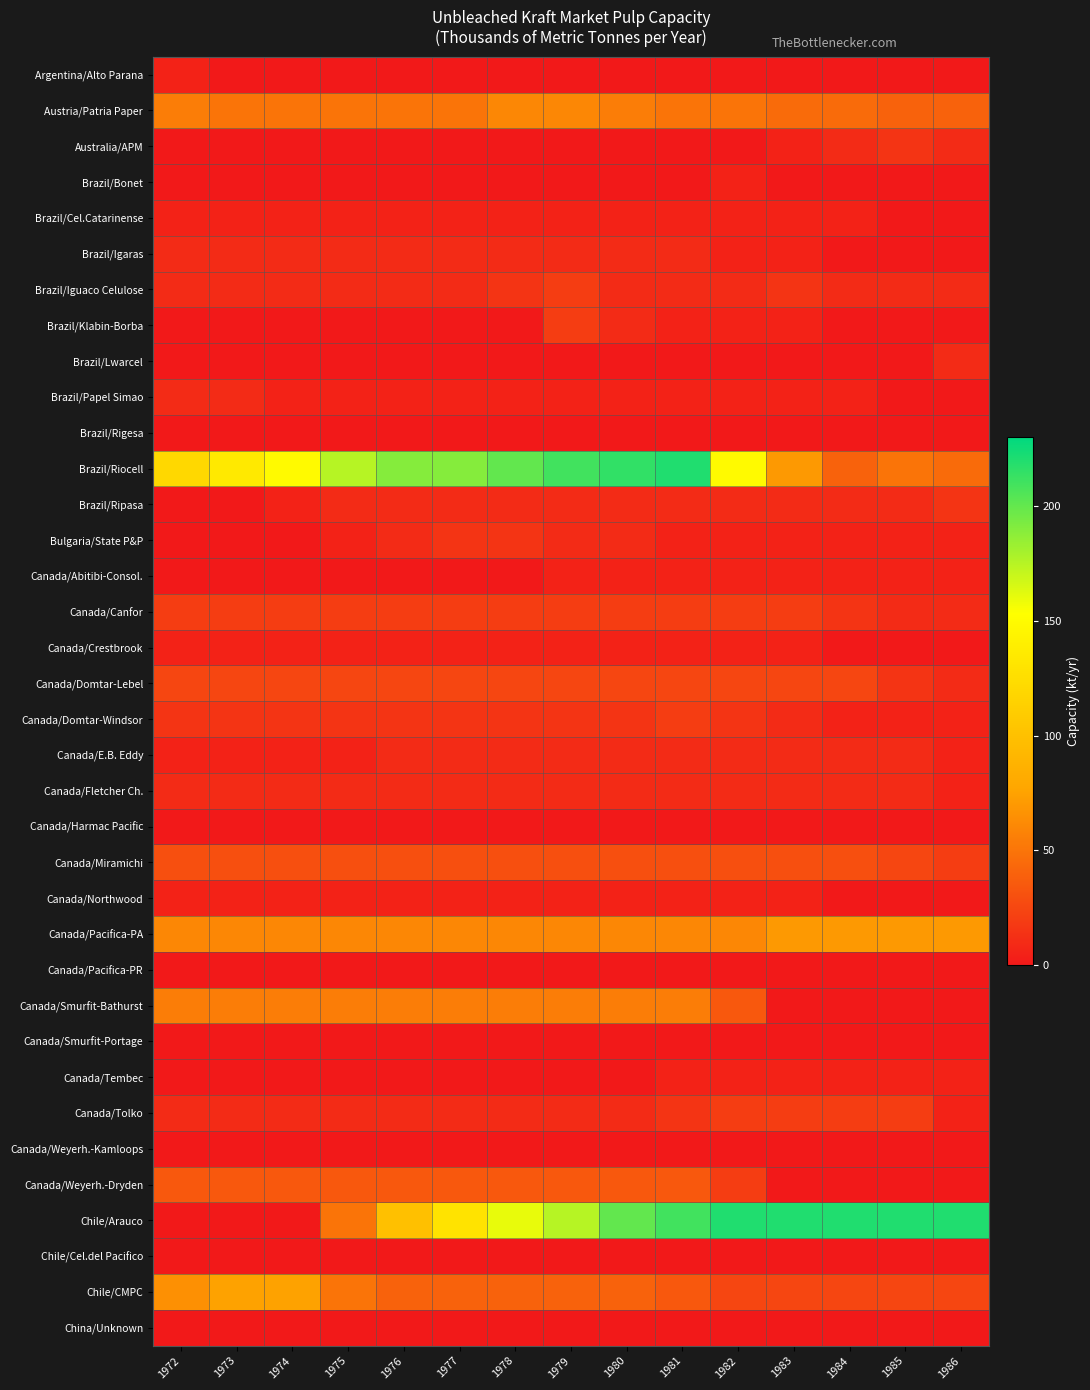

Reading left to right, what are all the values shown in this chart?

Argentina/Alto Parana: 1972=5	1973=0	1974=0	1975=0	1976=0	1977=0	1978=0	1979=0	1980=0	1981=0	1982=0	1983=0	1984=0	1985=0	1986=0
Austria/Patria Paper: 1972=55	1973=50	1974=50	1975=50	1976=50	1977=50	1978=60	1979=60	1980=55	1981=50	1982=50	1983=45	1984=45	1985=40	1986=40
Australia/APM: 1972=0	1973=0	1974=0	1975=0	1976=0	1977=0	1978=0	1979=0	1980=0	1981=0	1982=0	1983=5	1984=10	1985=15	1986=10
Brazil/Bonet: 1972=0	1973=0	1974=0	1975=0	1976=0	1977=0	1978=0	1979=0	1980=0	1981=0	1982=5	1983=0	1984=0	1985=0	1986=0
Brazil/Cel.Catarinense: 1972=5	1973=5	1974=5	1975=5	1976=5	1977=5	1978=5	1979=5	1980=5	1981=5	1982=5	1983=5	1984=5	1985=0	1986=0
Brazil/Igaras: 1972=10	1973=10	1974=10	1975=10	1976=10	1977=10	1978=10	1979=10	1980=10	1981=10	1982=5	1983=5	1984=0	1985=0	1986=0
Brazil/Iguaco Celulose: 1972=10	1973=10	1974=10	1975=10	1976=10	1977=10	1978=15	1979=20	1980=10	1981=10	1982=10	1983=15	1984=10	1985=10	1986=10
Brazil/Klabin-Borba: 1972=0	1973=0	1974=0	1975=0	1976=0	1977=0	1978=0	1979=20	1980=10	1981=5	1982=5	1983=5	1984=0	1985=0	1986=0
Brazil/Lwarcel: 1972=0	1973=0	1974=0	1975=0	1976=0	1977=0	1978=0	1979=0	1980=0	1981=0	1982=0	1983=0	1984=0	1985=0	1986=10
Brazil/Papel Simao: 1972=10	1973=10	1974=5	1975=5	1976=5	1977=5	1978=5	1979=5	1980=5	1981=5	1982=5	1983=5	1984=5	1985=0	1986=0
Brazil/Rigesa: 1972=0	1973=0	1974=0	1975=0	1976=0	1977=0	1978=0	1979=0	1980=0	1981=0	1982=0	1983=0	1984=0	1985=0	1986=0
Brazil/Riocell: 1972=120	1973=135	1974=150	1975=175	1976=190	1977=190	1978=200	1979=210	1980=215	1981=220	1982=150	1983=70	1984=40	1985=50	1986=45
Brazil/Ripasa: 1972=0	1973=0	1974=5	1975=10	1976=10	1977=10	1978=10	1979=10	1980=10	1981=10	1982=10	1983=10	1984=10	1985=10	1986=15
Bulgaria/State P&P: 1972=0	1973=0	1974=0	1975=5	1976=10	1977=15	1978=15	1979=10	1980=10	1981=5	1982=5	1983=5	1984=5	1985=5	1986=5
Canada/Abitibi-Consol.: 1972=0	1973=0	1974=0	1975=0	1976=0	1977=0	1978=0	1979=5	1980=5	1981=5	1982=5	1983=5	1984=5	1985=5	1986=5
Canada/Canfor: 1972=20	1973=20	1974=20	1975=20	1976=20	1977=20	1978=20	1979=20	1980=20	1981=20	1982=20	1983=20	1984=15	1985=10	1986=10
Canada/Crestbrook: 1972=5	1973=5	1974=5	1975=5	1976=5	1977=5	1978=5	1979=5	1980=5	1981=5	1982=5	1983=5	1984=0	1985=0	1986=0
Canada/Domtar-Lebel: 1972=25	1973=25	1974=25	1975=25	1976=25	1977=25	1978=25	1979=25	1980=25	1981=25	1982=25	1983=25	1984=25	1985=15	1986=10
Canada/Domtar-Windsor: 1972=15	1973=15	1974=15	1975=15	1976=15	1977=15	1978=15	1979=15	1980=15	1981=20	1982=15	1983=10	1984=5	1985=5	1986=5
Canada/E.B. Eddy: 1972=5	1973=5	1974=5	1975=5	1976=10	1977=10	1978=10	1979=10	1980=10	1981=10	1982=10	1983=10	1984=10	1985=10	1986=5
Canada/Fletcher Ch.: 1972=10	1973=10	1974=10	1975=10	1976=10	1977=10	1978=10	1979=10	1980=10	1981=10	1982=10	1983=10	1984=10	1985=10	1986=5
Canada/Harmac Pacific: 1972=0	1973=0	1974=0	1975=0	1976=0	1977=0	1978=0	1979=0	1980=0	1981=0	1982=0	1983=0	1984=0	1985=0	1986=0
Canada/Miramichi: 1972=30	1973=30	1974=30	1975=30	1976=30	1977=30	1978=30	1979=30	1980=30	1981=30	1982=30	1983=30	1984=30	1985=25	1986=20
Canada/Northwood: 1972=5	1973=5	1974=5	1975=5	1976=5	1977=5	1978=5	1979=5	1980=5	1981=5	1982=5	1983=5	1984=0	1985=0	1986=0
Canada/Pacifica-PA: 1972=60	1973=60	1974=60	1975=60	1976=60	1977=60	1978=60	1979=60	1980=60	1981=60	1982=60	1983=70	1984=70	1985=70	1986=70
Canada/Pacifica-PR: 1972=0	1973=0	1974=0	1975=0	1976=0	1977=0	1978=0	1979=0	1980=0	1981=0	1982=0	1983=0	1984=0	1985=0	1986=0
Canada/Smurfit-Bathurst: 1972=55	1973=55	1974=55	1975=55	1976=55	1977=55	1978=55	1979=55	1980=55	1981=55	1982=35	1983=0	1984=0	1985=0	1986=0
Canada/Smurfit-Portage: 1972=0	1973=0	1974=0	1975=0	1976=0	1977=0	1978=0	1979=0	1980=0	1981=0	1982=0	1983=0	1984=0	1985=0	1986=0
Canada/Tembec: 1972=0	1973=0	1974=0	1975=0	1976=0	1977=0	1978=0	1979=0	1980=0	1981=5	1982=5	1983=5	1984=5	1985=5	1986=5
Canada/Tolko: 1972=10	1973=10	1974=10	1975=10	1976=10	1977=10	1978=10	1979=10	1980=10	1981=15	1982=20	1983=20	1984=20	1985=20	1986=5
Canada/Weyerh.-Kamloops: 1972=0	1973=0	1974=0	1975=0	1976=0	1977=0	1978=0	1979=0	1980=0	1981=0	1982=0	1983=0	1984=0	1985=0	1986=0
Canada/Weyerh.-Dryden: 1972=35	1973=35	1974=35	1975=35	1976=35	1977=35	1978=35	1979=35	1980=35	1981=35	1982=20	1983=0	1984=0	1985=0	1986=0
Chile/Arauco: 1972=0	1973=0	1974=0	1975=50	1976=100	1977=130	1978=160	1979=175	1980=200	1981=210	1982=220	1983=220	1984=220	1985=220	1986=220
Chile/Cel.del Pacifico: 1972=0	1973=0	1974=0	1975=0	1976=0	1977=0	1978=0	1979=0	1980=0	1981=0	1982=0	1983=0	1984=0	1985=0	1986=0
Chile/CMPC: 1972=65	1973=75	1974=75	1975=50	1976=40	1977=40	1978=40	1979=40	1980=40	1981=35	1982=25	1983=25	1984=25	1985=25	1986=25
China/Unknown: 1972=0	1973=0	1974=0	1975=0	1976=0	1977=0	1978=0	1979=0	1980=0	1981=0	1982=0	1983=0	1984=0	1985=0	1986=0